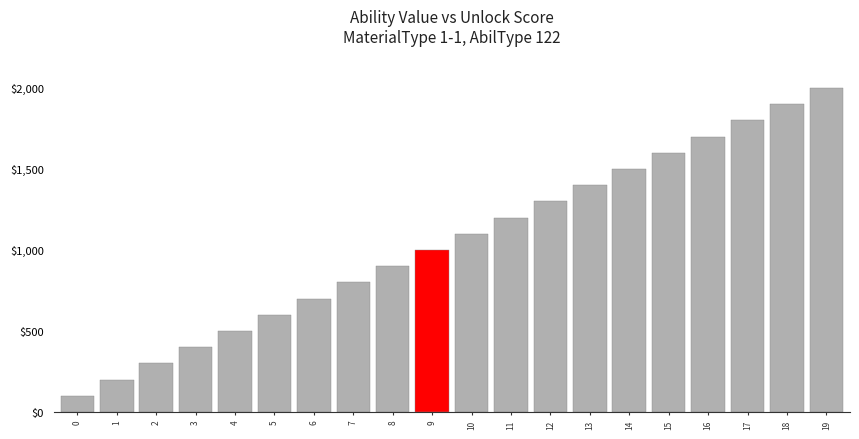

What is the average value?

1050